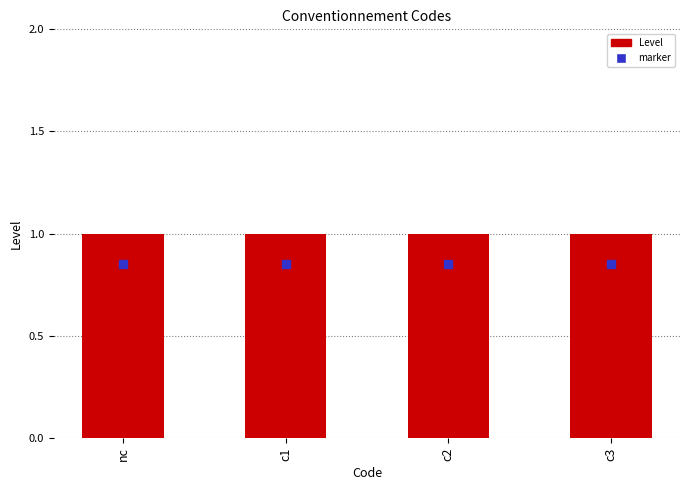

What is the total value across all series at c1?

1.9